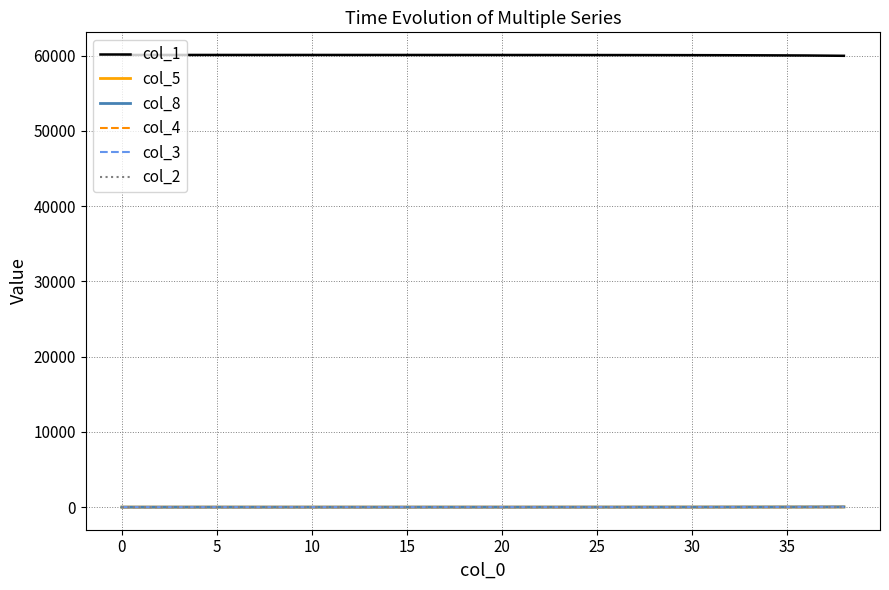

What is the greatest value displayed?

60092.0